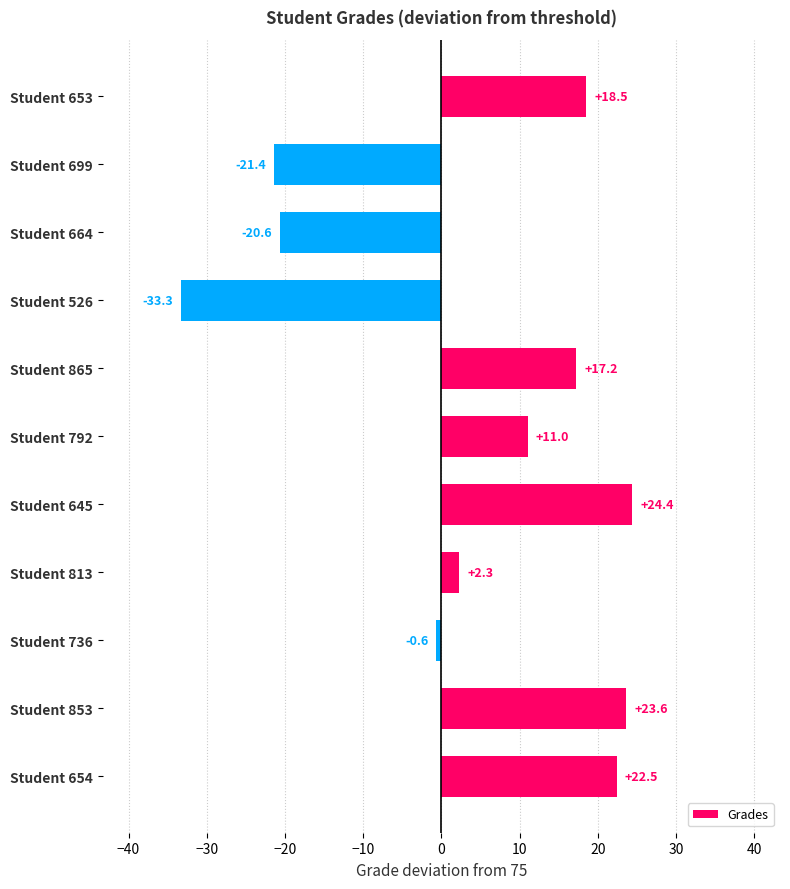

How many values are below zero?

4